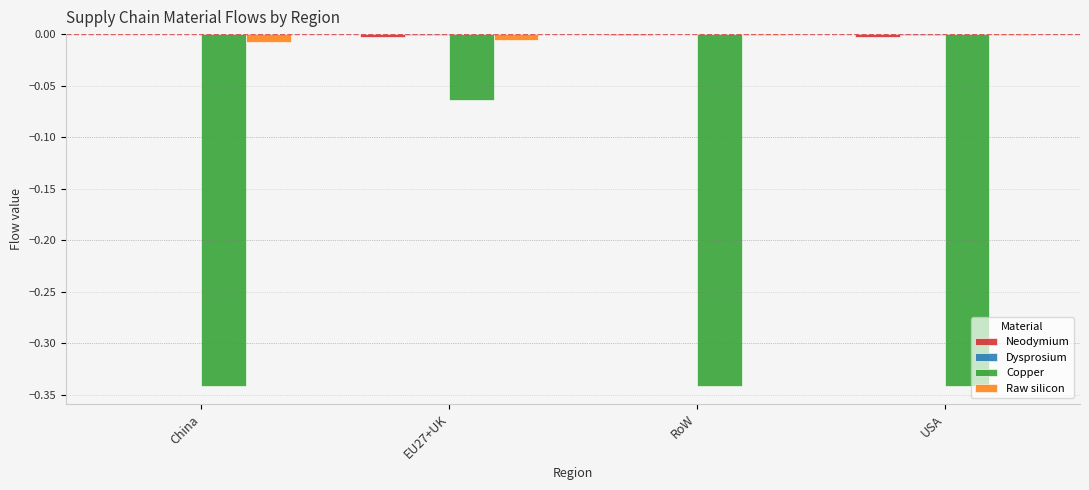

What is the sum of the Copper values at RoW and EU27+UK?

-0.4